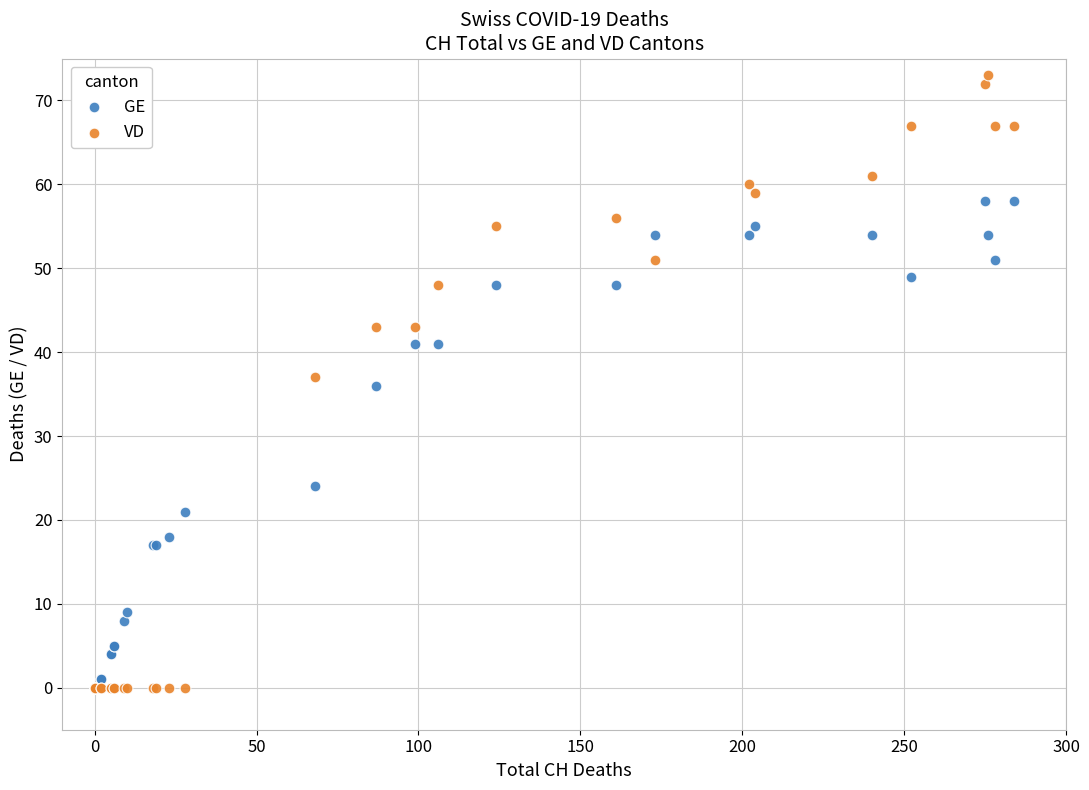

In the GE series, what Y value is closest to 29?

24